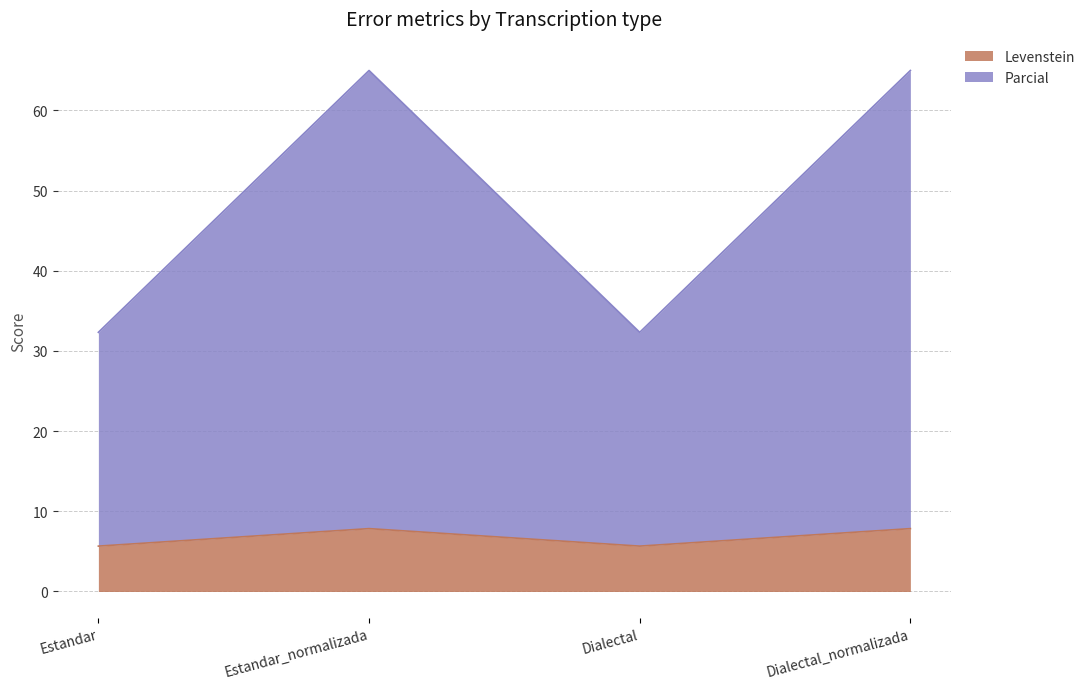

Read the Parcial value at Dialectal_normalizada.

65.0